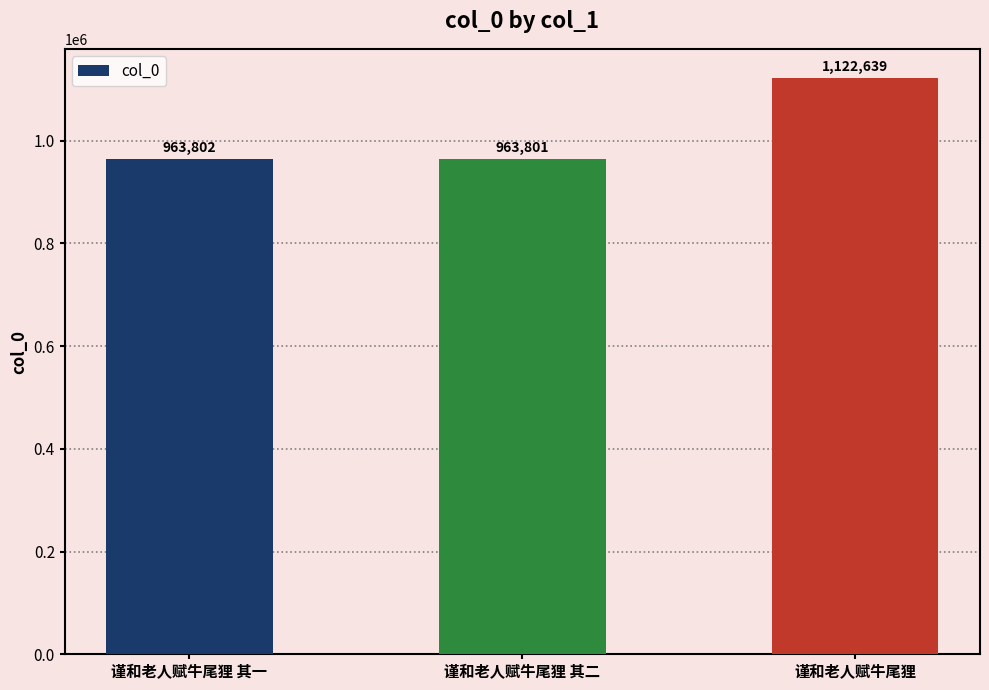

Approximately how many times larger is the value at 谨和老人赋牛尾狸 其二 compared to 谨和老人赋牛尾狸 其一?

1.0